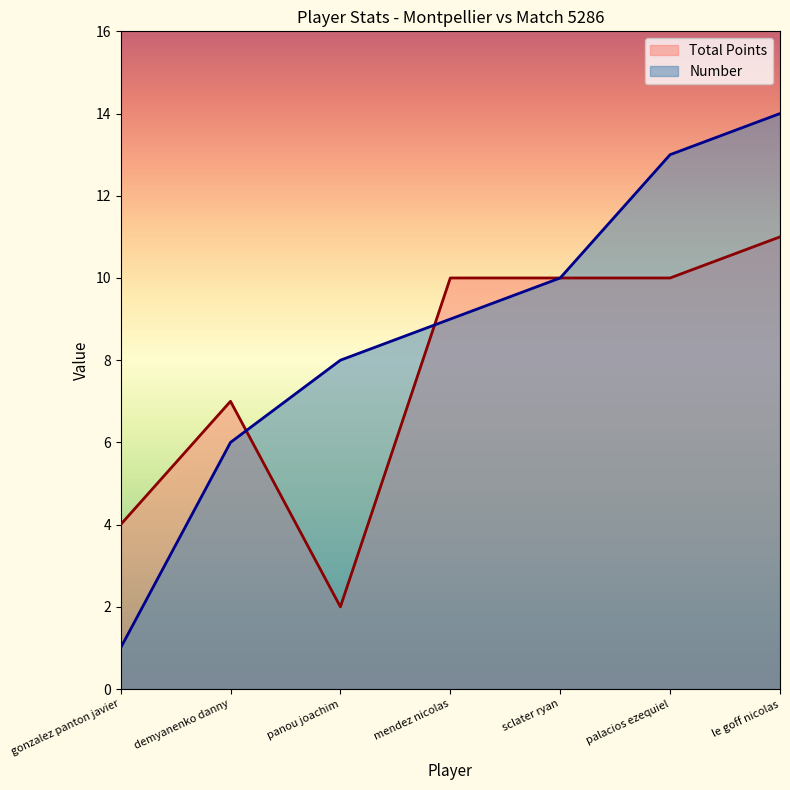

Reading right to left, list all the values displayed in this chart.

Total Points: le goff nicolas=11	palacios ezequiel=10	sclater ryan=10	mendez nicolas=10	panou joachim=2	demyanenko danny=7	gonzalez panton javier=4
Number: le goff nicolas=14	palacios ezequiel=13	sclater ryan=10	mendez nicolas=9	panou joachim=8	demyanenko danny=6	gonzalez panton javier=1